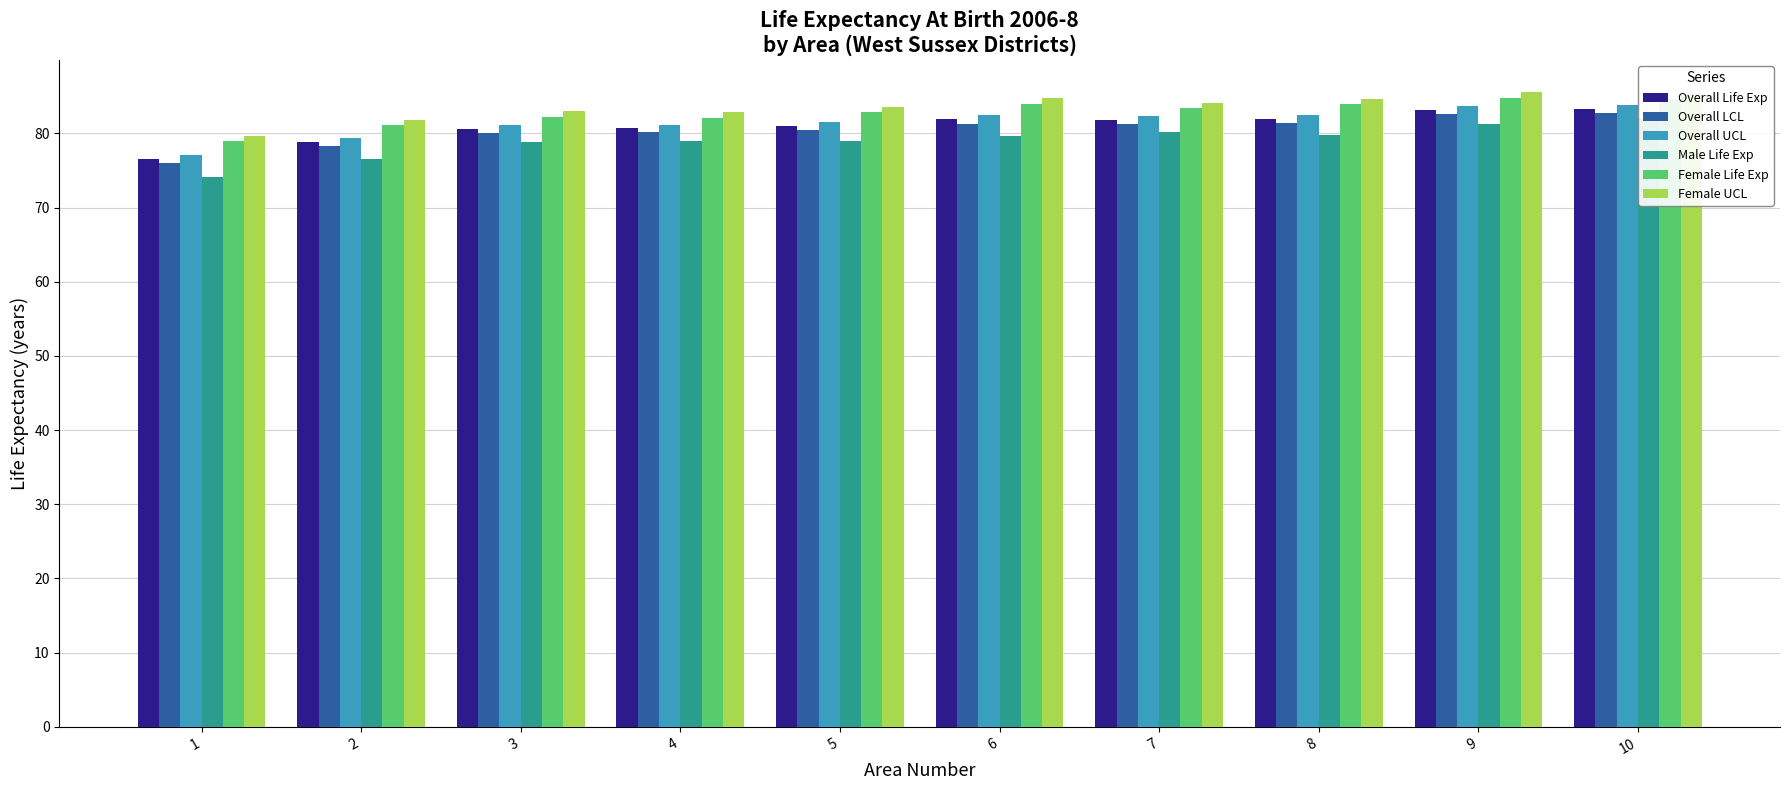

At which category is the sum across all series the highest?

10